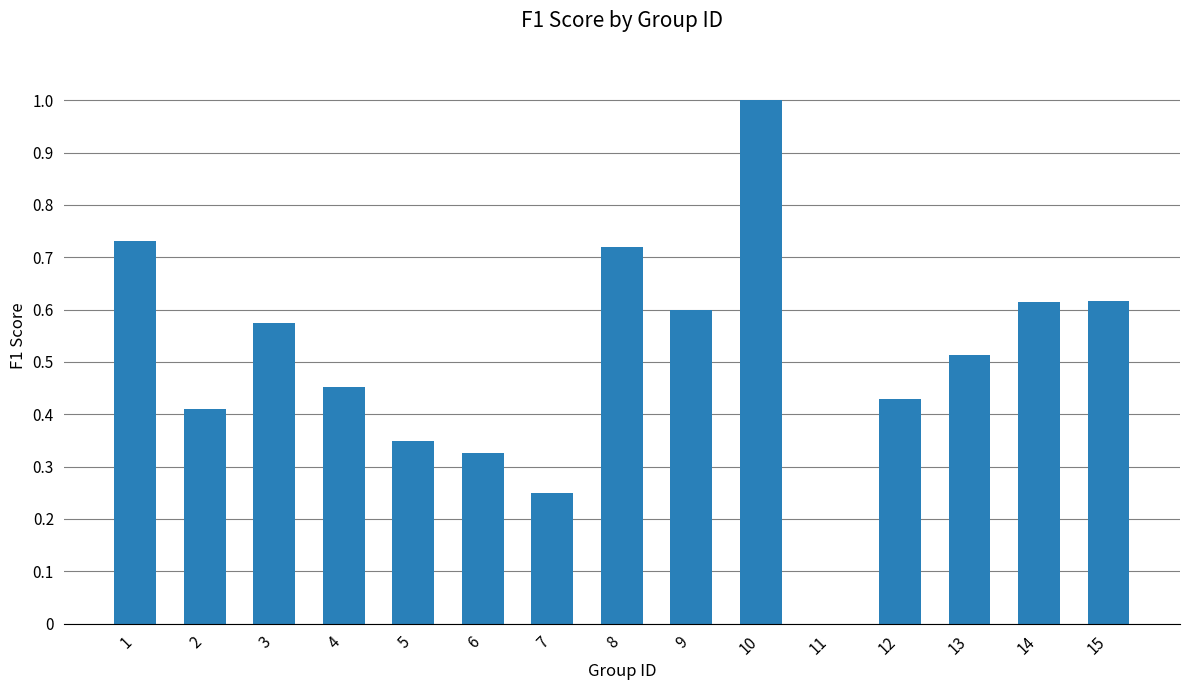

At which category does the chart reach its peak across all series?

10